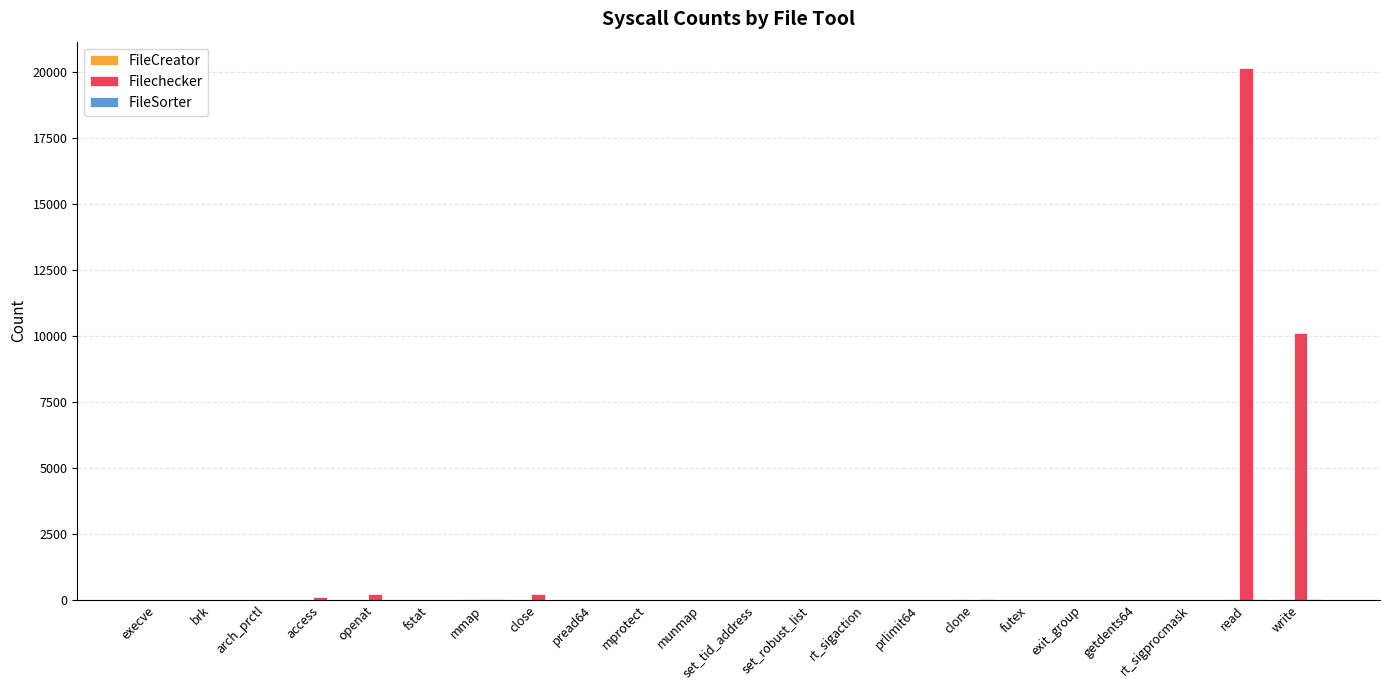

What is the total value across all series at getdents64?

4